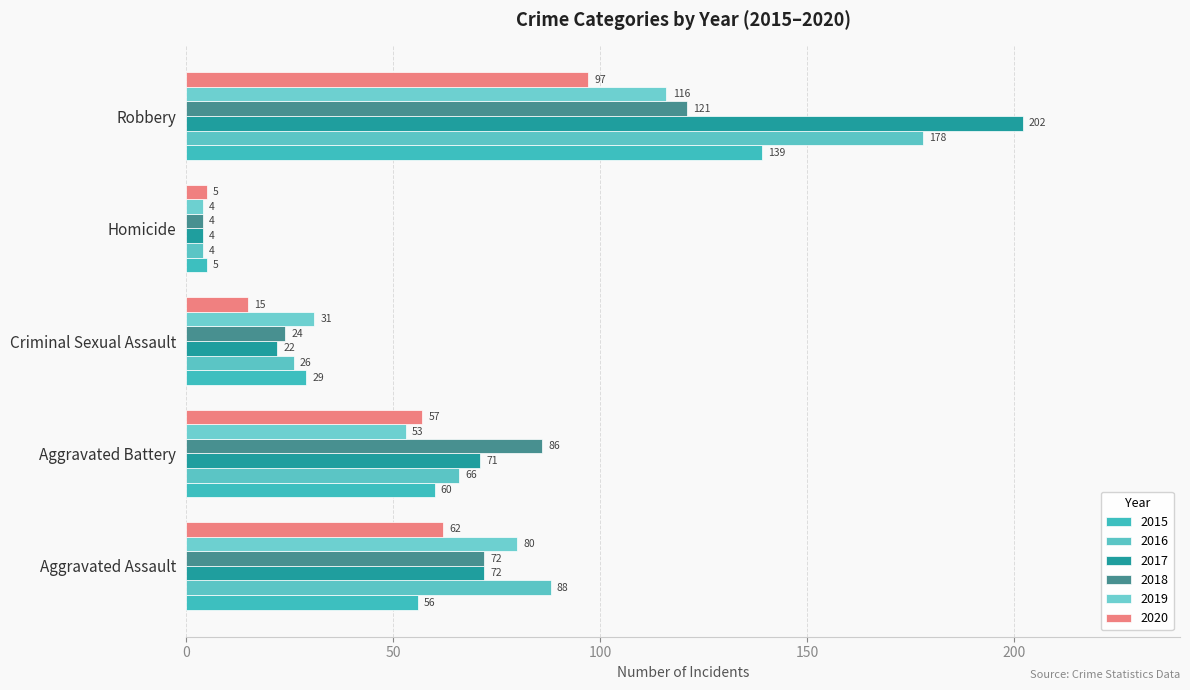

Which series has the widest spread of values?

2017